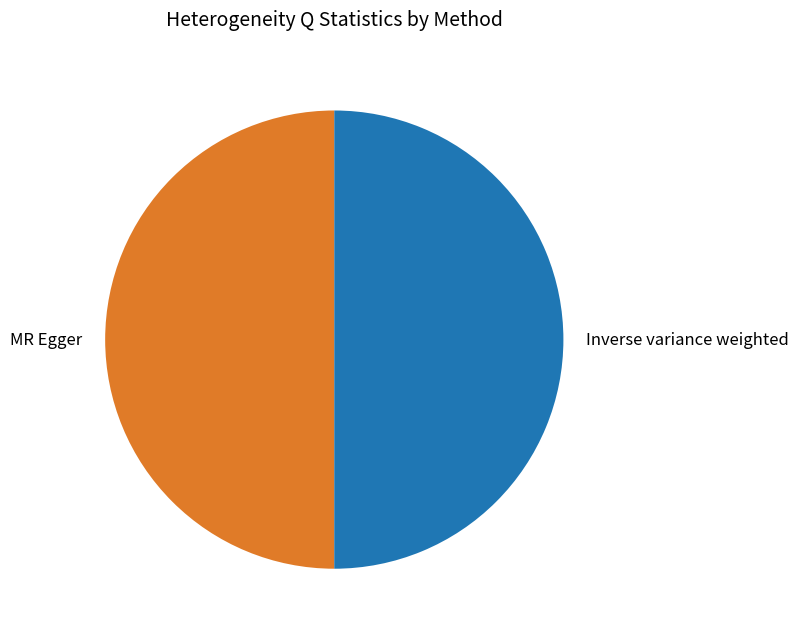

To the nearest percent, what is the combined percentage of Inverse variance weighted and MR Egger?

100%